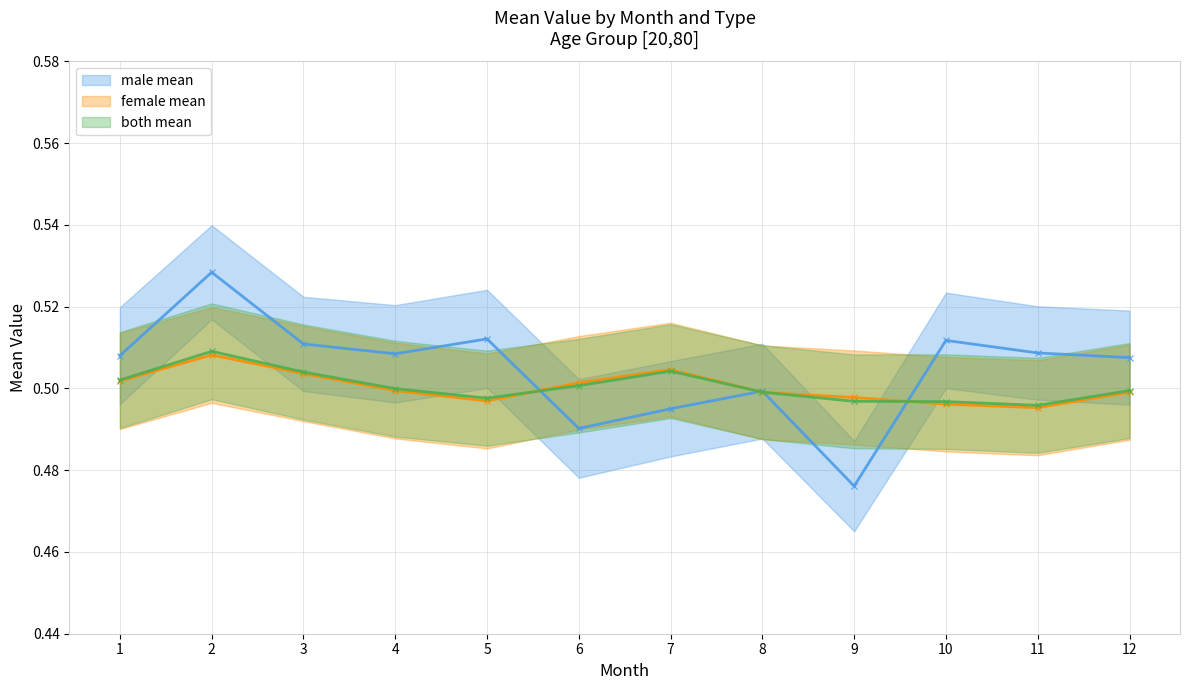

Is the value of both mean at 6 greater than the value of male mean at 2?

No